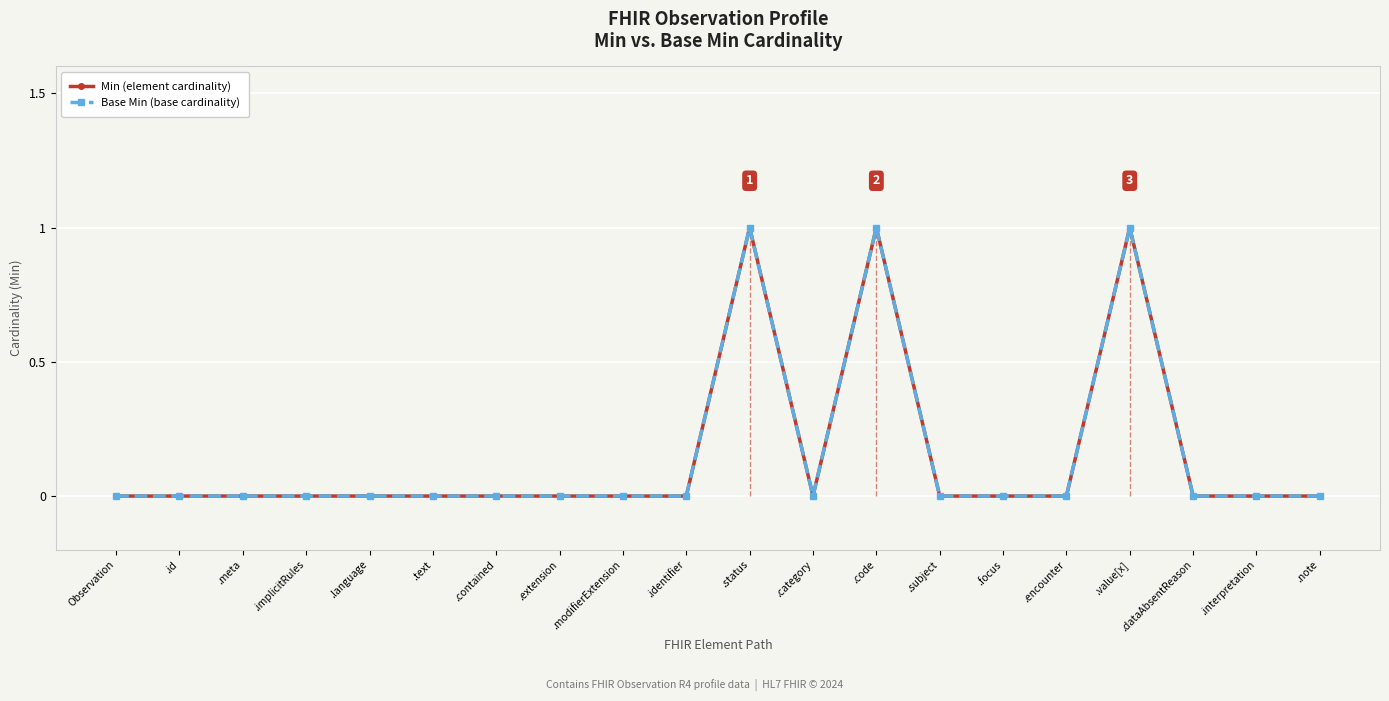

True or false: Base Min (base cardinality) and Min (element cardinality) cross at least once.

False